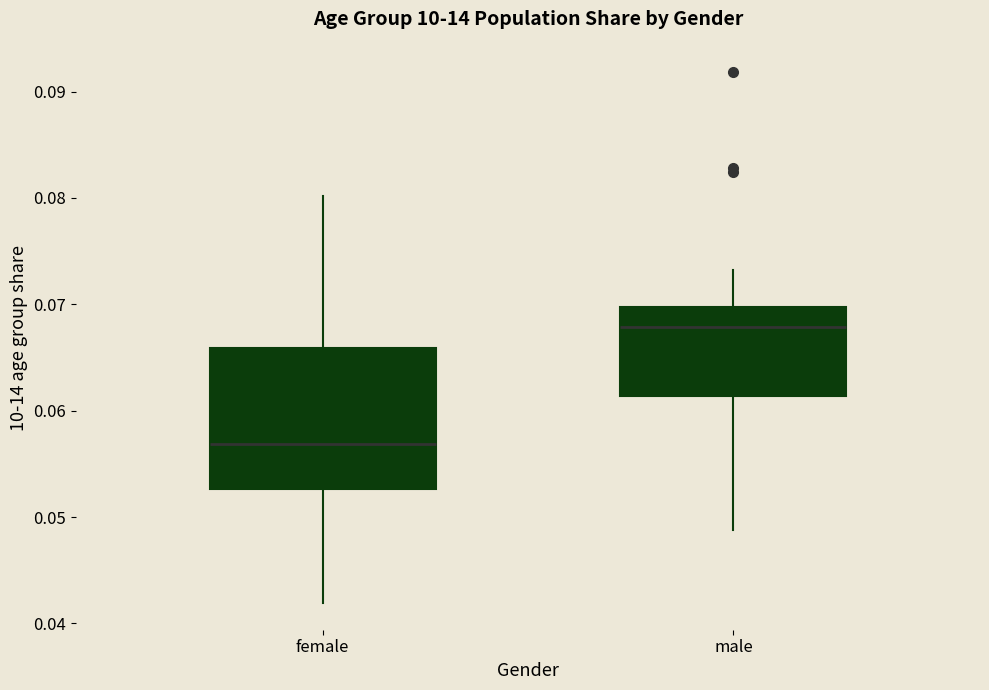

Reading left to right, transcribe this box plot: for each box, give where its median line is, the range the box spans, and where its two whiskers end, as read against the y-axis. The values are not printed on the chart, so give them approximately, as read against the axis.

female: median 0.057, box 0.053 to 0.066, whiskers 0.042 to 0.080
male: median 0.068, box 0.061 to 0.070, whiskers 0.049 to 0.073